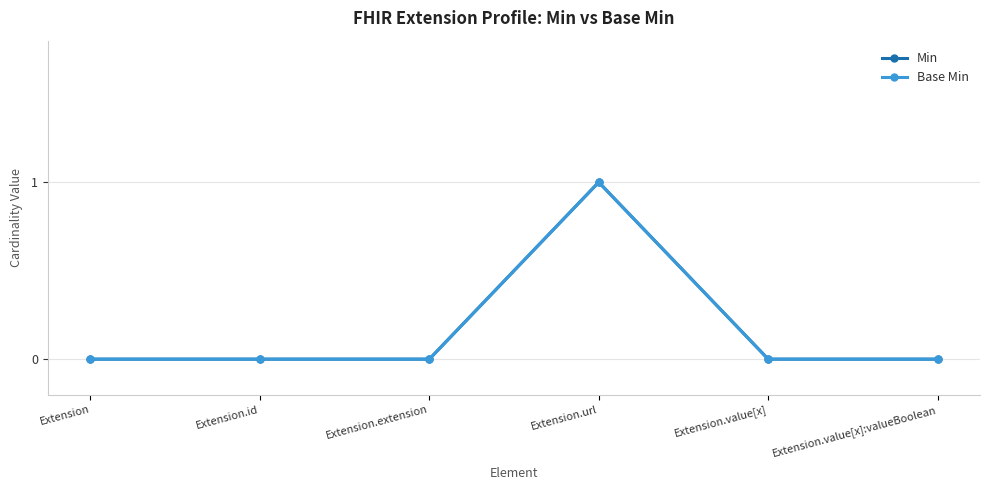

Which has a higher value, Extension.url or Extension?

Extension.url